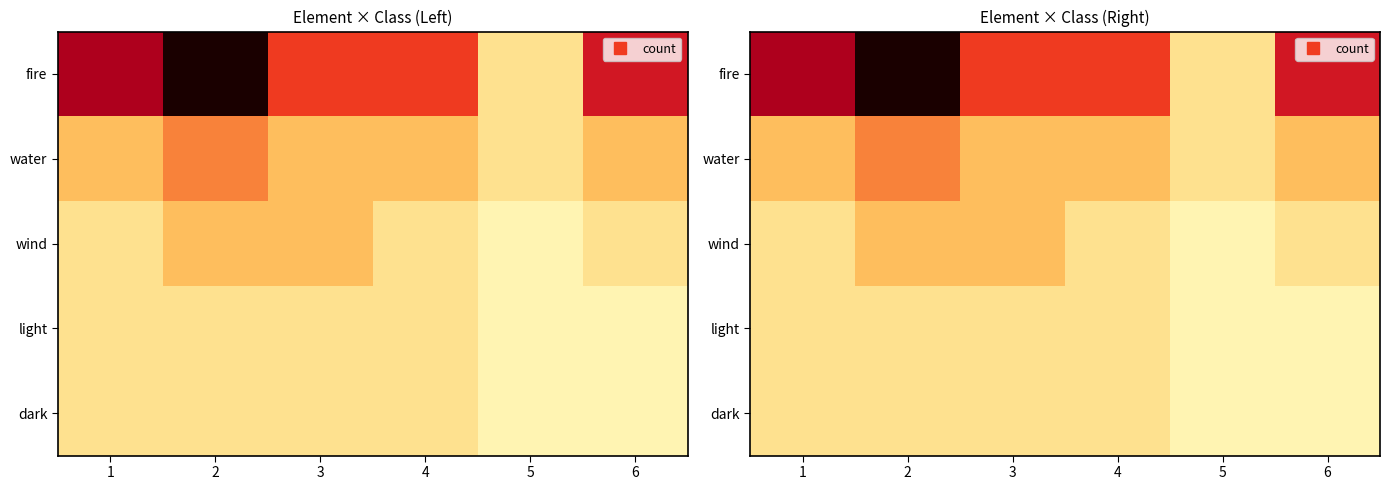

Which has a higher value, 4 or 1?

1